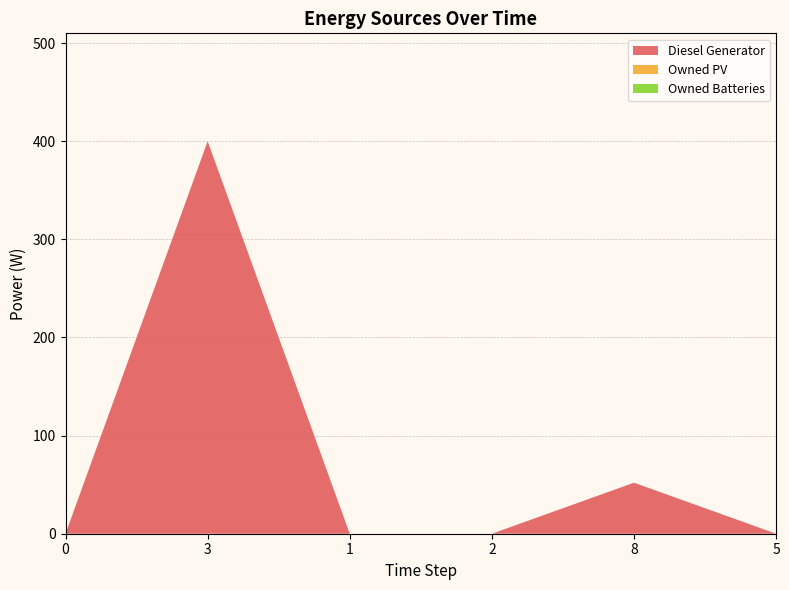

Reading left to right, list all the values displayed in this chart.

Diesel Generator: 0=0	3=400	1=0	2=0	8=52	5=0
Owned PV: 0=0	3=0	1=0	2=0	8=0	5=0
Owned Batteries: 0=0	3=0	1=0	2=0	8=0	5=0